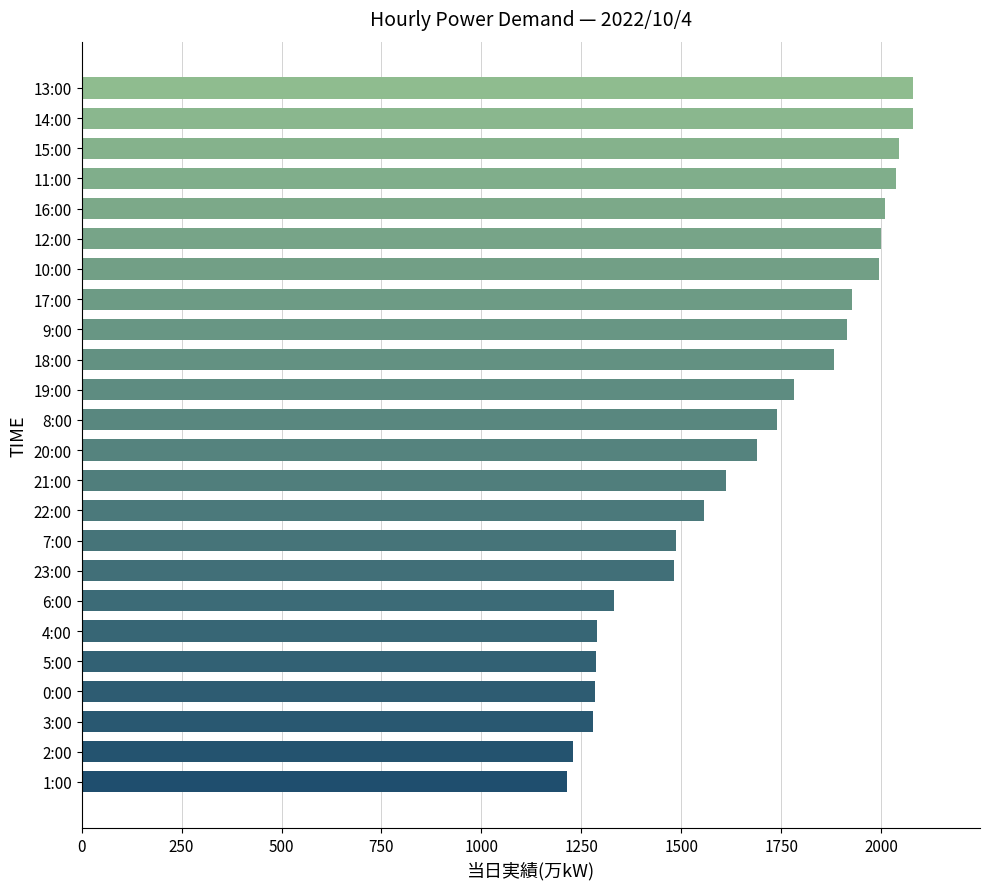

How many distinct data groups are displayed?

1